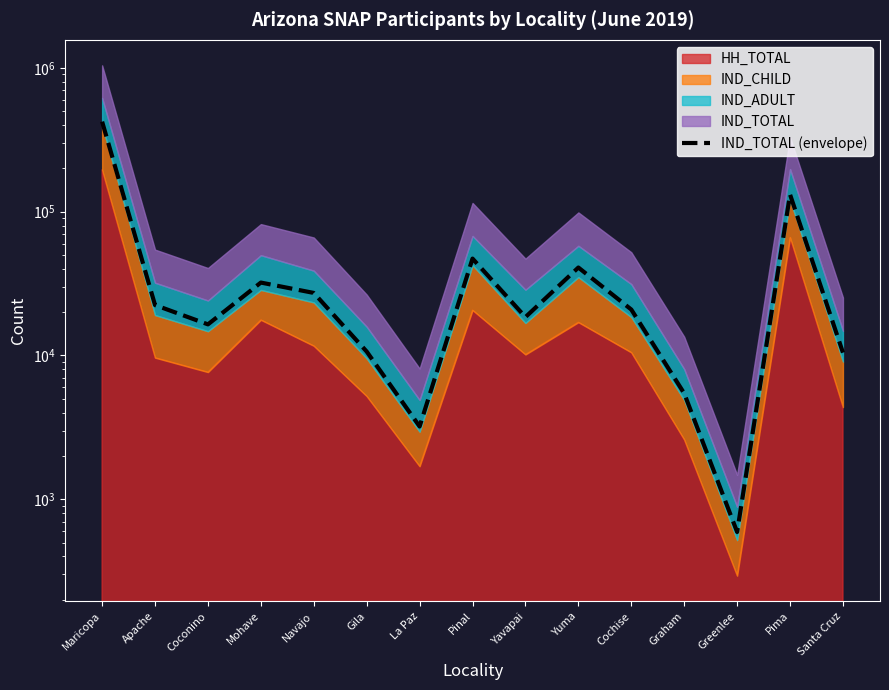

What is the average value?

54035